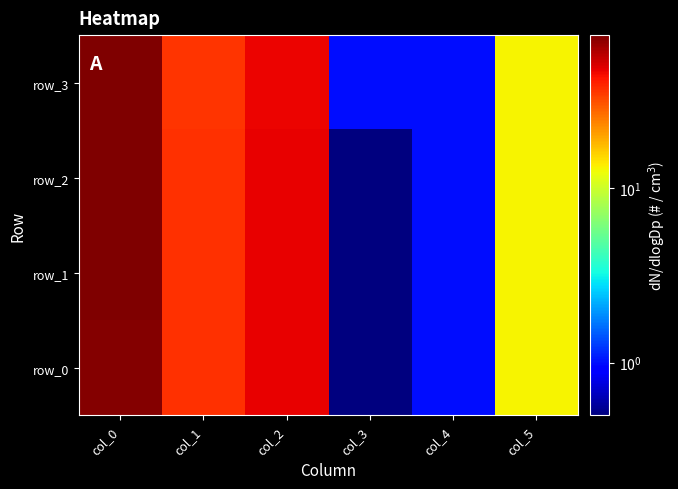

At which category is the sum across all series the highest?

col_0